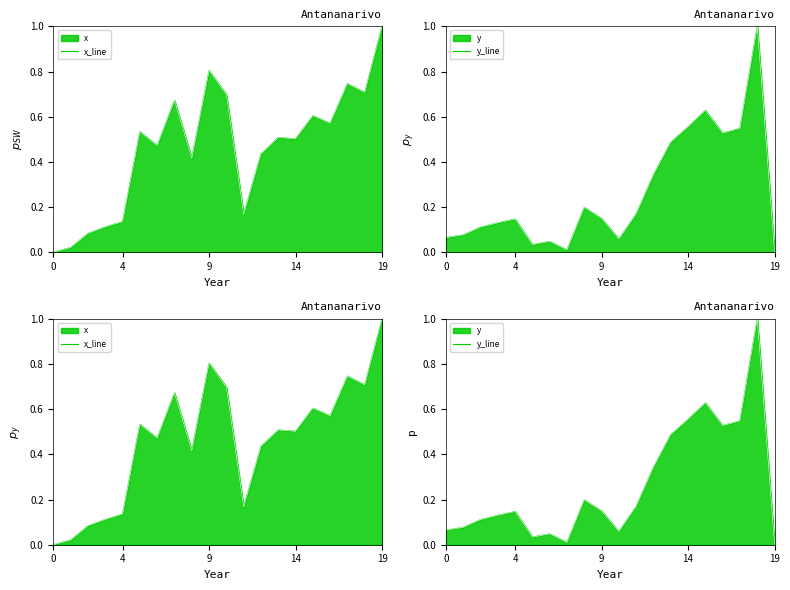

What is the difference between the second highest and minimum values in the y_line series?

0.6